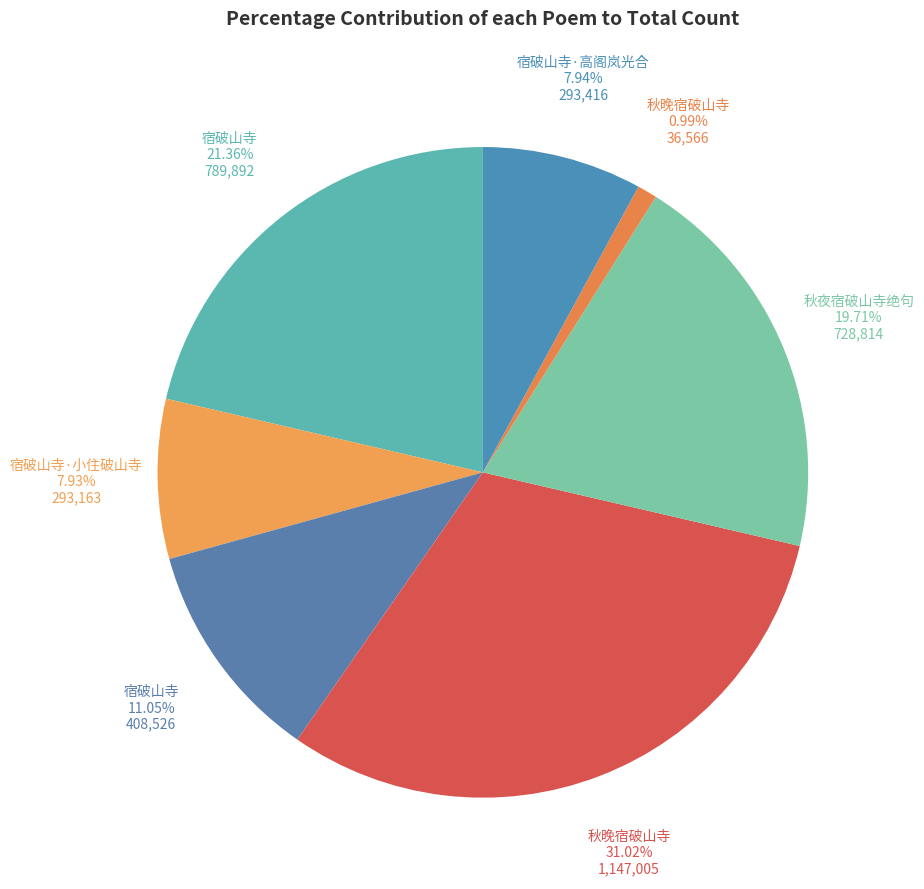

Rank the categories by value from lowest to highest.

秋晚宿破山寺, 宿破山寺·小住破山寺, 宿破山寺·高阁岚光合, 宿破山寺, 秋夜宿破山寺绝句, 宿破山寺, 秋晚宿破山寺